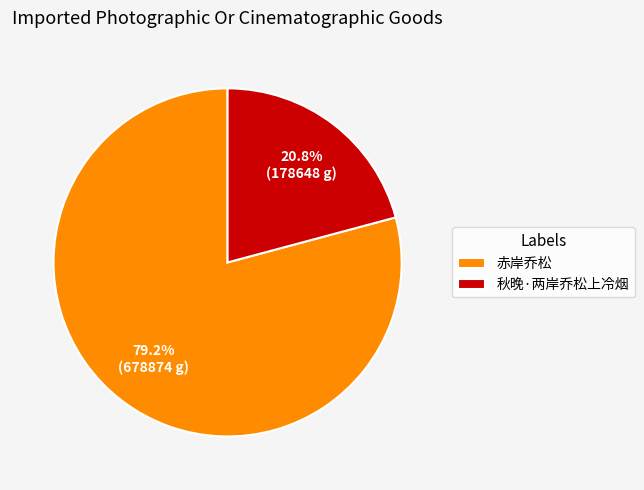

How many segments does this pie chart have?

2